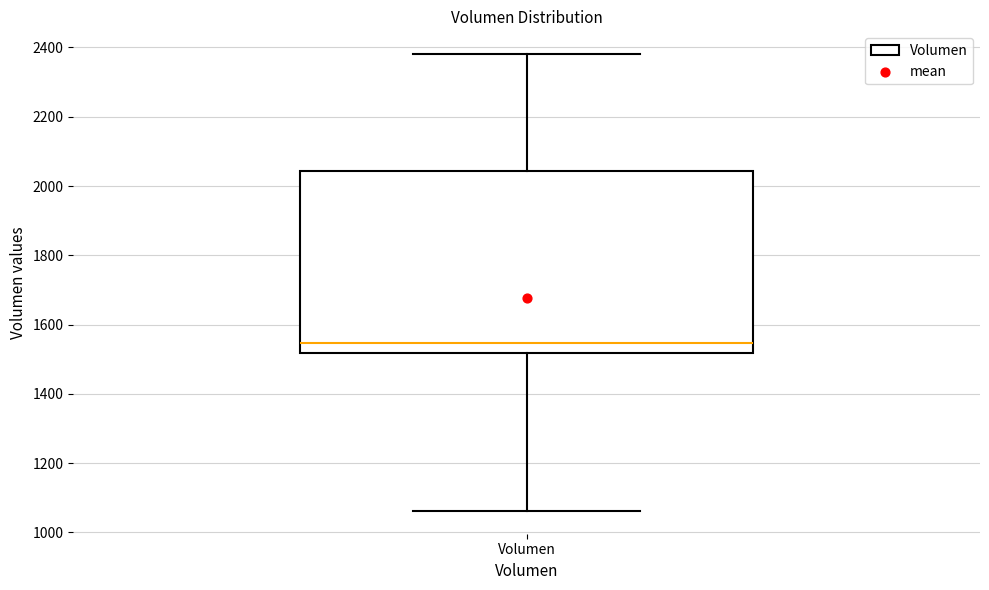

Where does the upper whisker of the box for Volumen end on the y-axis? The values are not printed on the chart, so give them approximately, as read against the axis.

2380